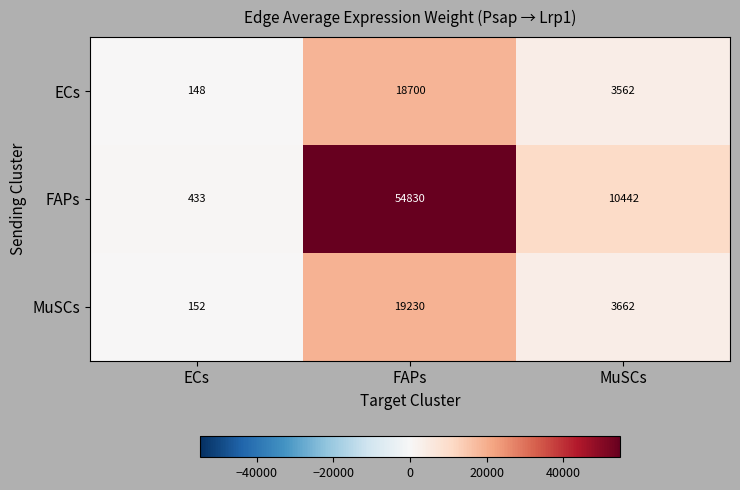

How many distinct data groups are displayed?

3